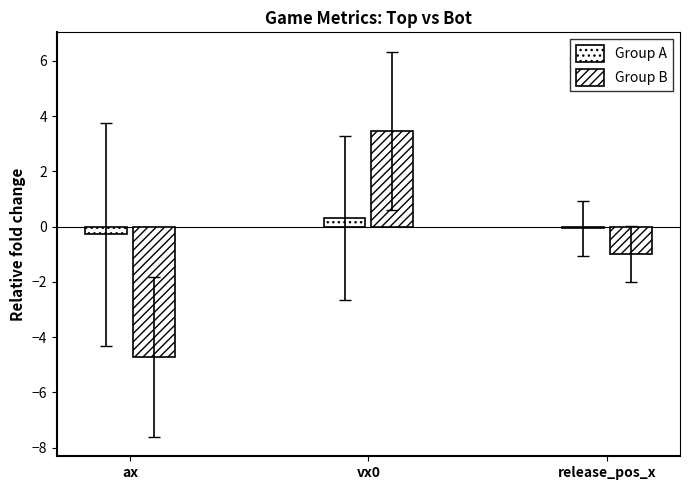

The ax_top series shows -0.8 at 777385. True or false?

False